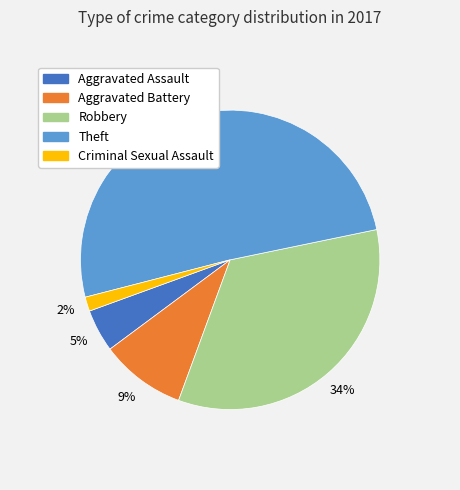

Count the number of slices in the pie.

5